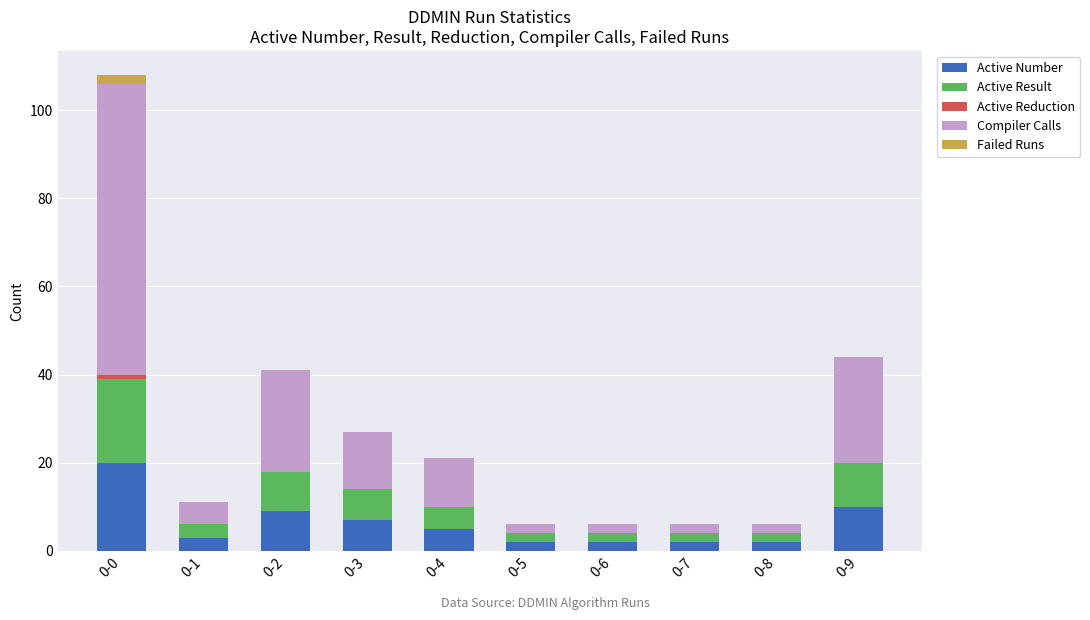

True or false: Active Number has a value of 2 at 0-5.

True